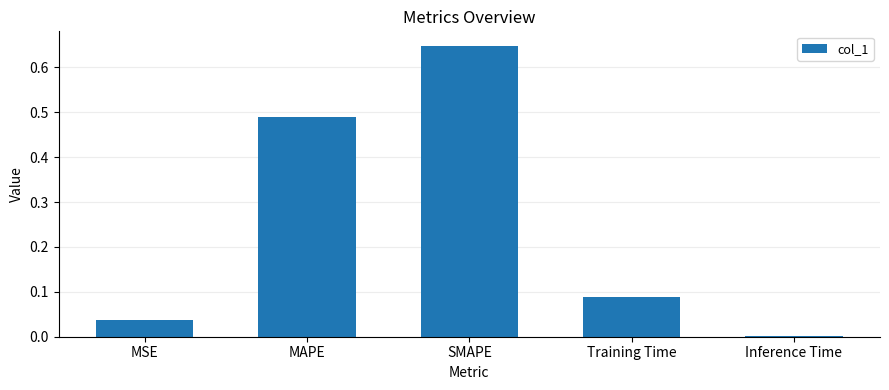

Which label corresponds to the largest value in the chart?

SMAPE